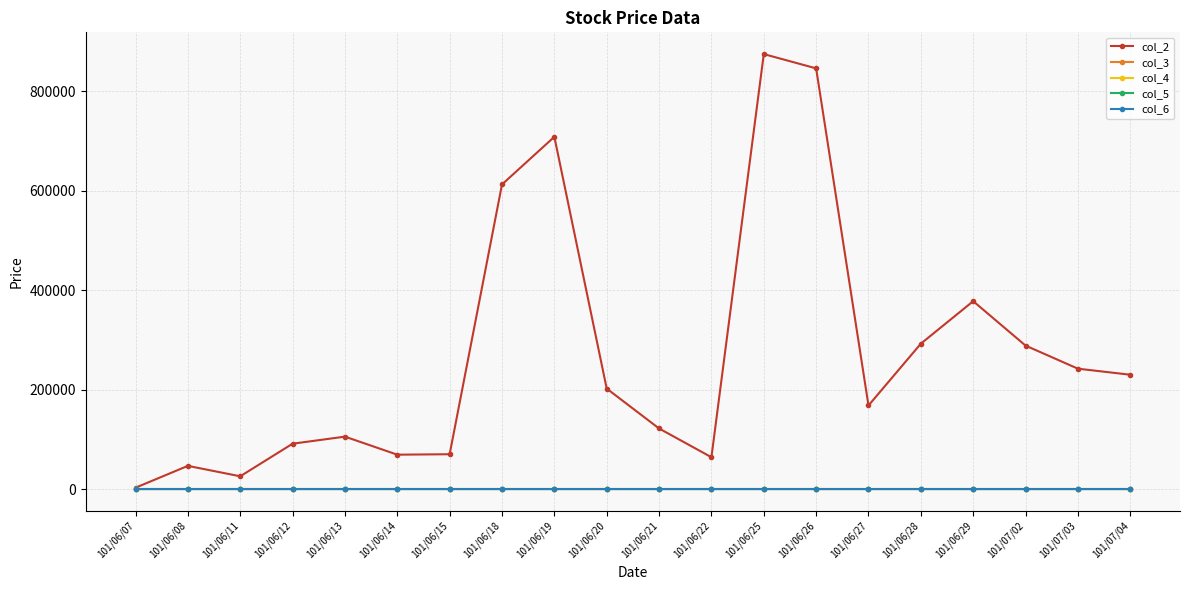

At how many categories does at least one series exceed 506179?

4